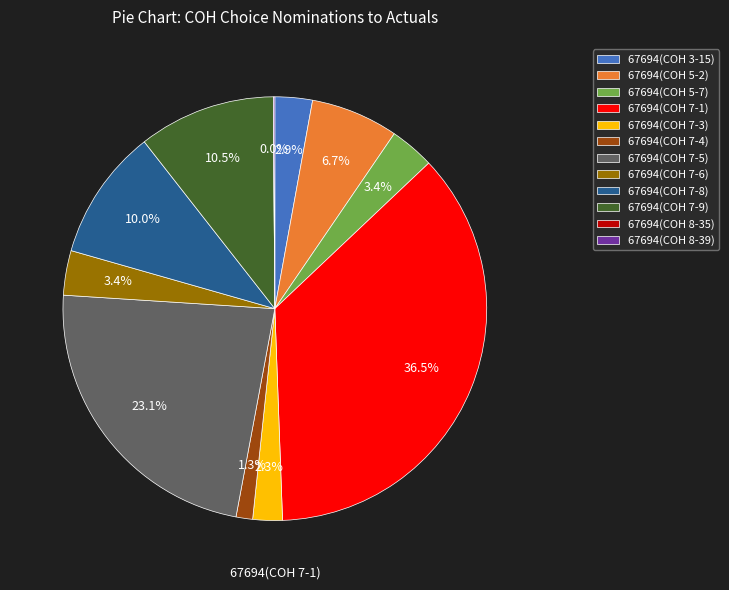

What is the change in value from 67694(COH 5-7) to 67694(COH 8-35)?

-982